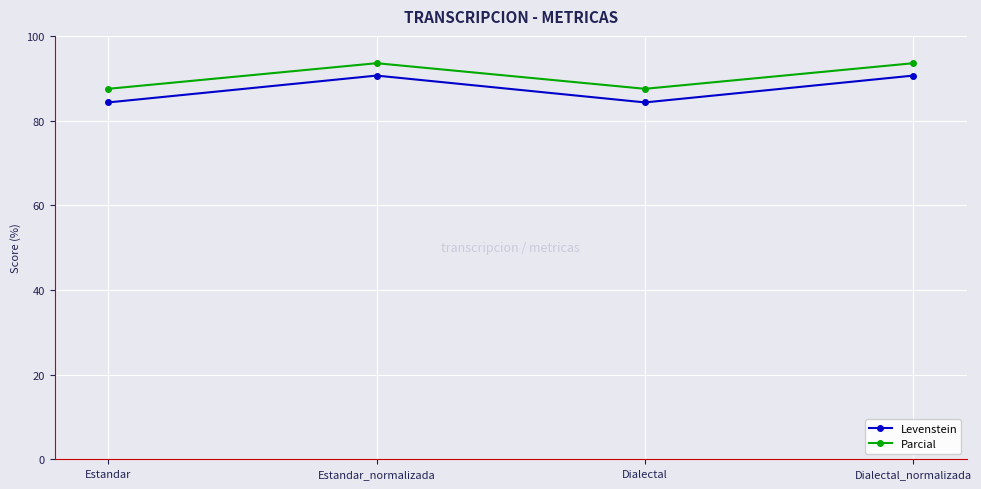

Which series has the largest total across all categories?

Parcial